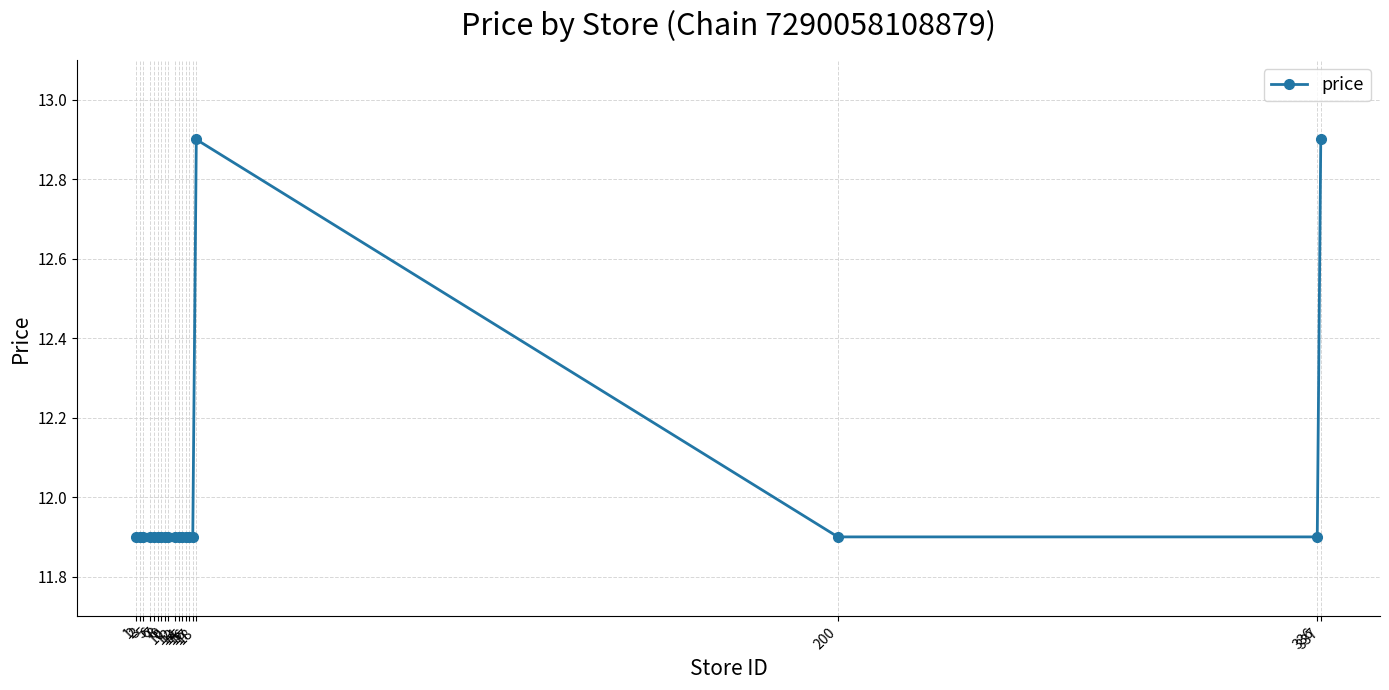

Reading left to right, extract all data points from this chart.

11.9	11.9	11.9	11.9	11.9	11.9	11.9	11.9	11.9	11.9	11.9	11.9	11.9	11.9	11.9	12.9	11.9	11.9	12.9